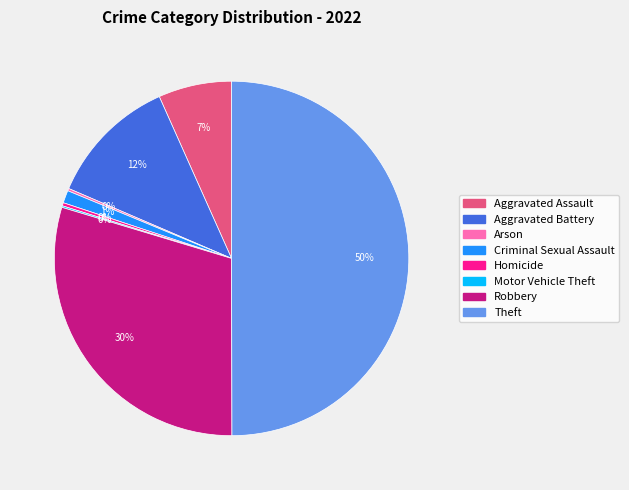

To the nearest percent, what is the difference between the largest and smallest slice percentages?

50%